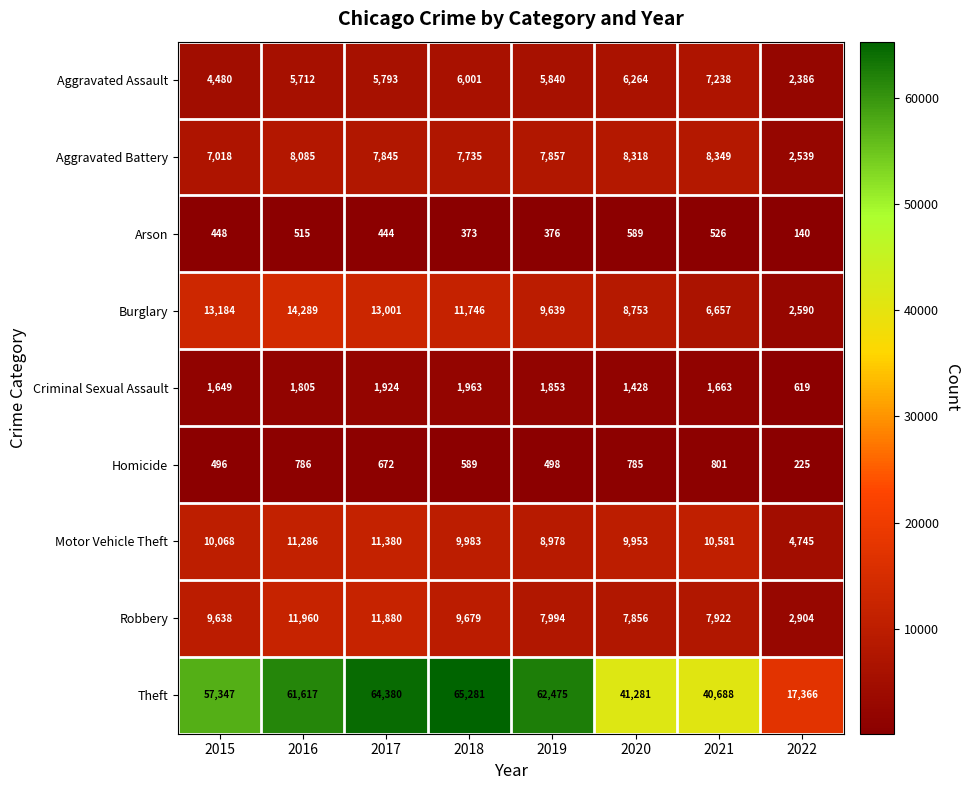

List the series in order of their peak value, highest first.

Theft, Burglary, Robbery, Motor Vehicle Theft, Aggravated Battery, Aggravated Assault, Criminal Sexual Assault, Homicide, Arson